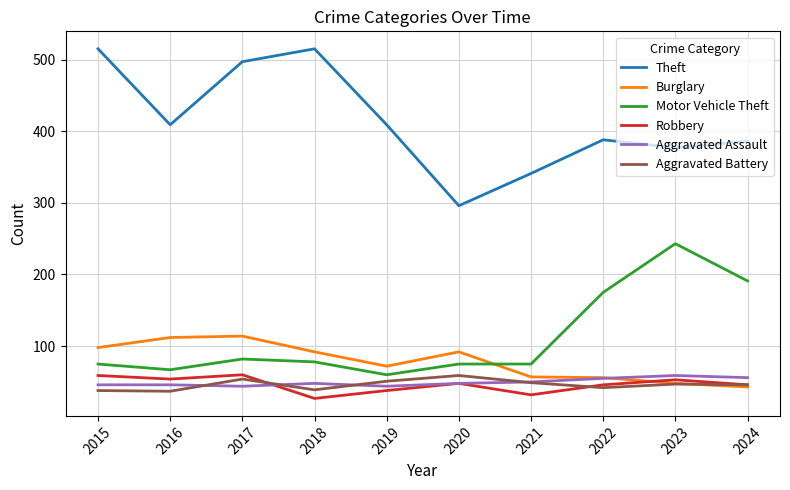

How many interior local peaks does the Robbery series have?

3